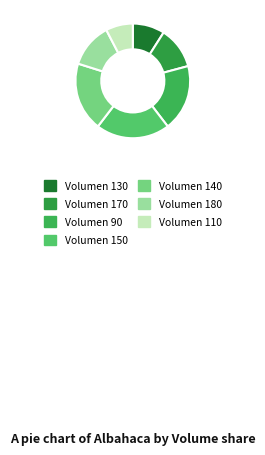

Count the number of slices in the pie.

7